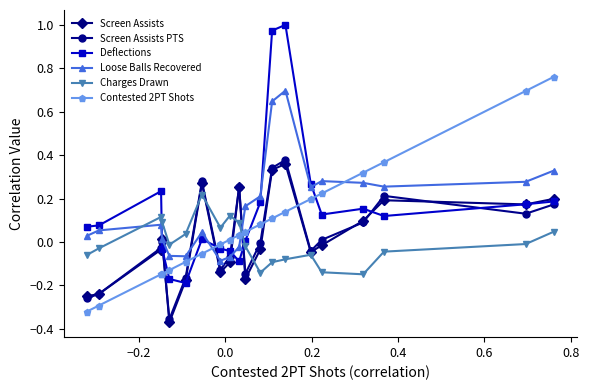

How many times do Deflections and Contested 2PT Shots cross each other?

5